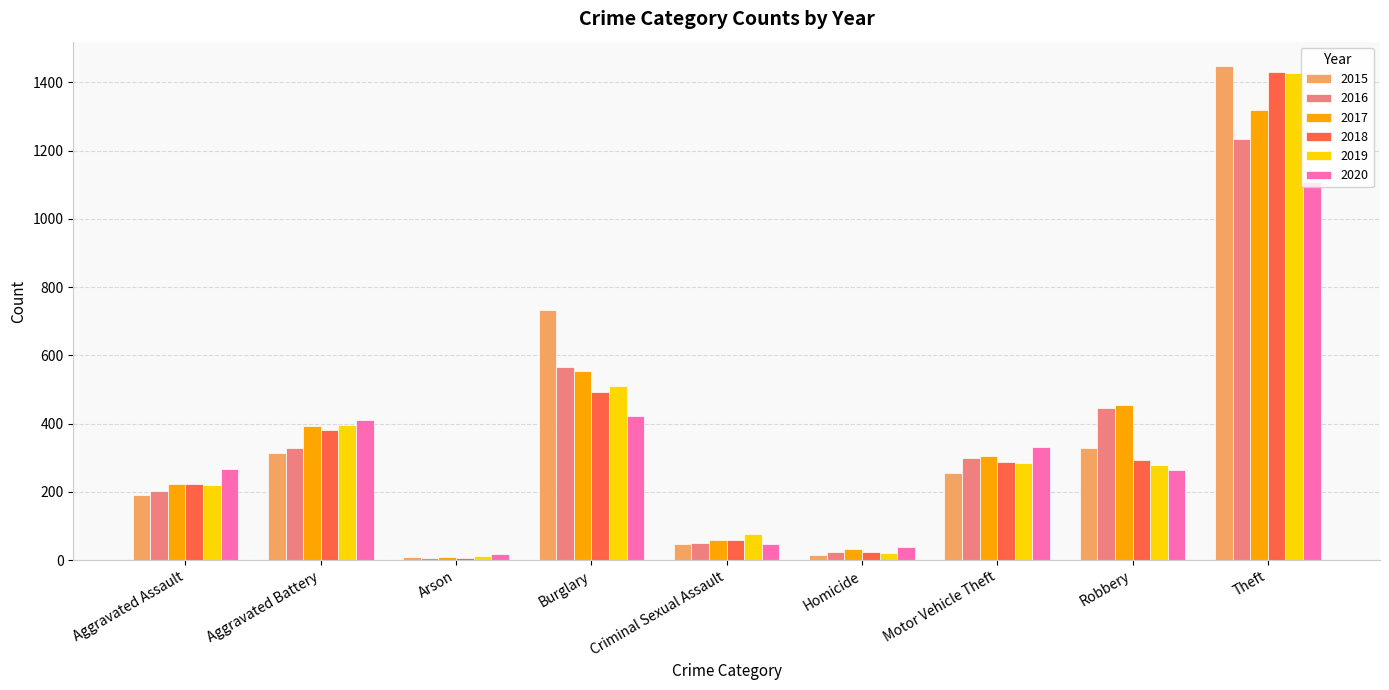

What is the difference between the highest and lowest values at Motor Vehicle Theft?

76